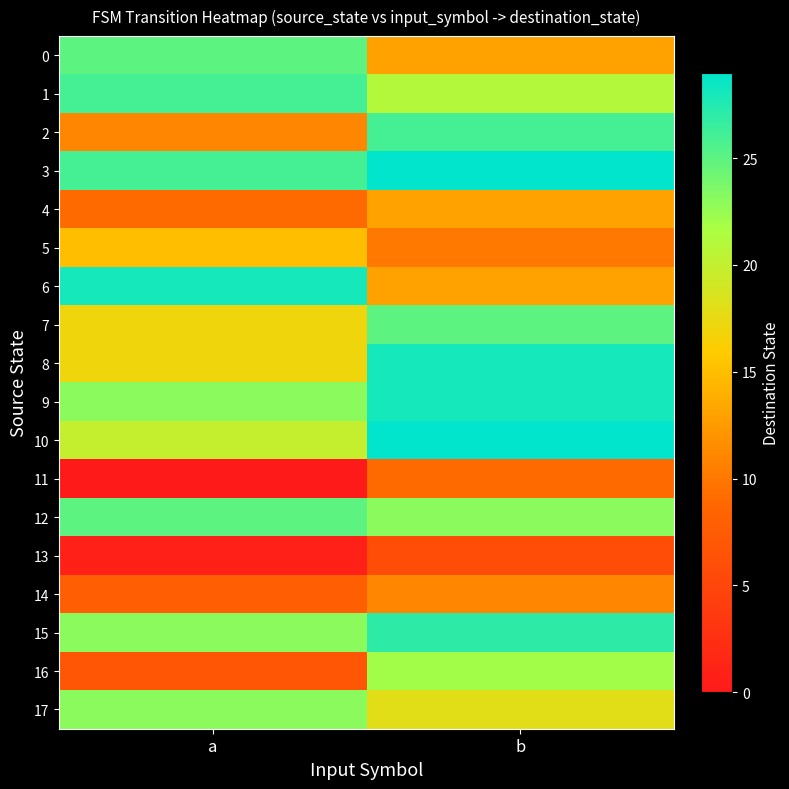

Between a and b, which series saw the biggest shift?

2